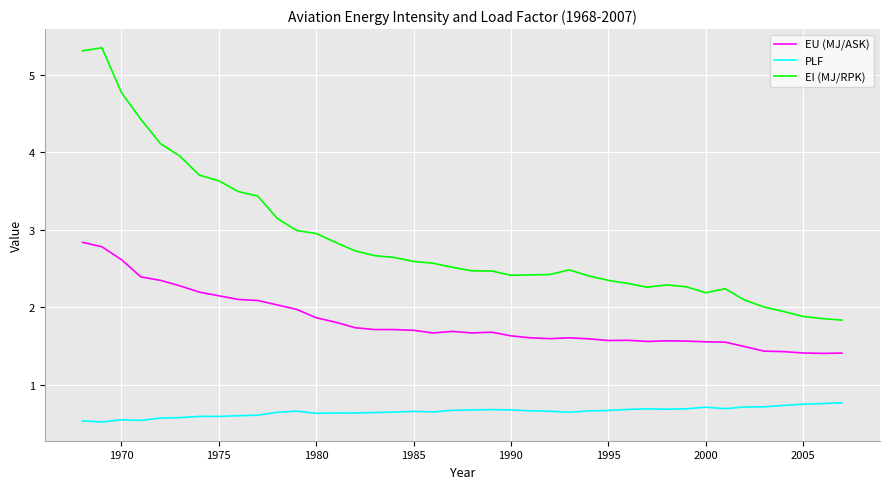

What is the greatest value displayed?

5.3